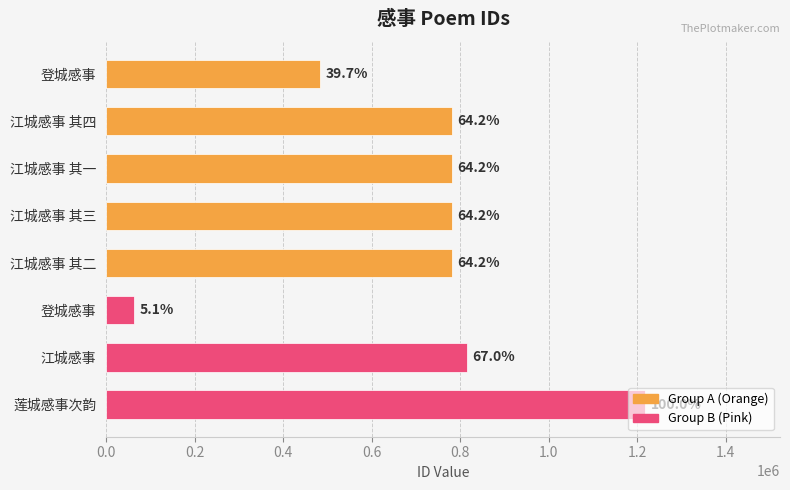

How many bars are there in total?

8